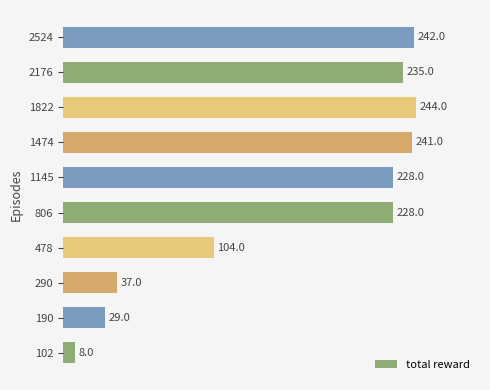

What is the difference between the maximum and minimum values?

236